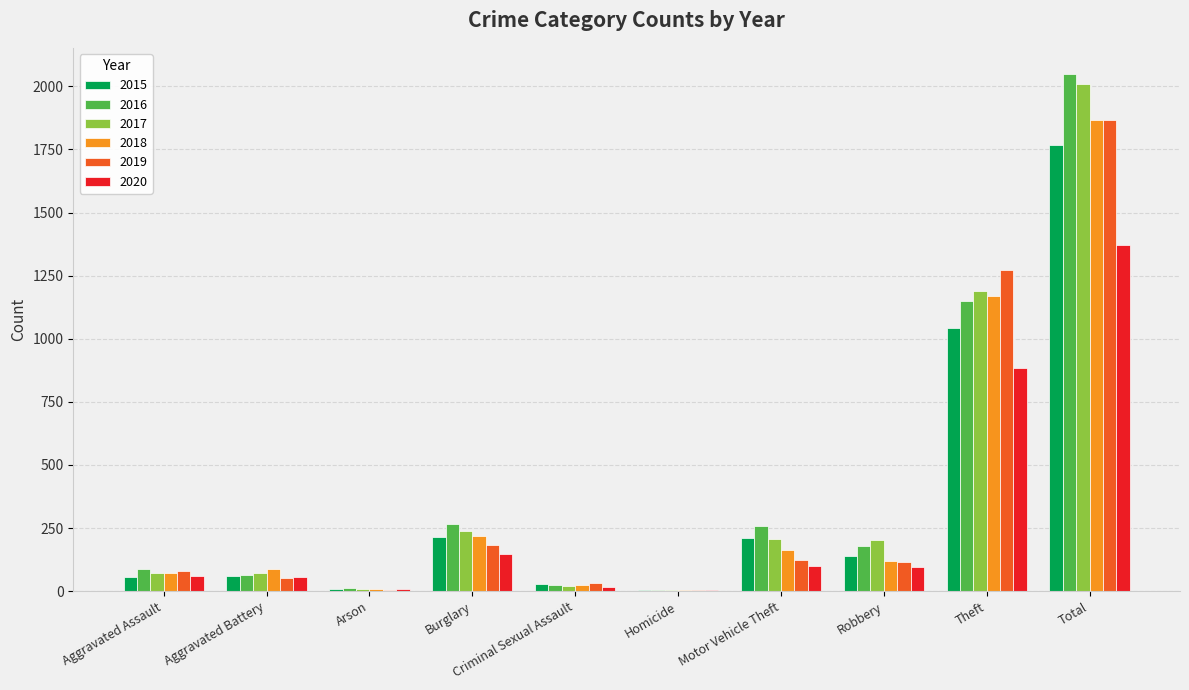

What is the difference between the 2019 values at Homicide and Motor Vehicle Theft?

119